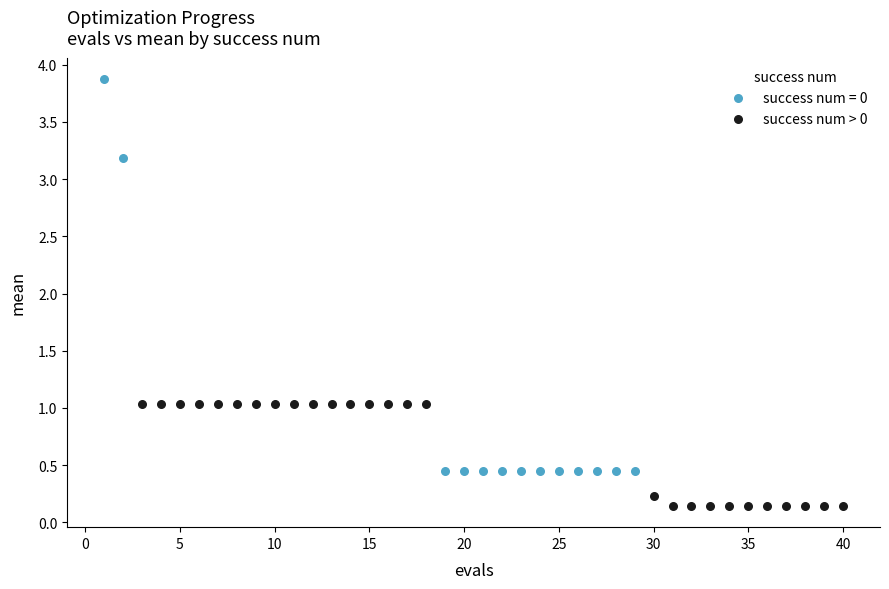

Which series has the widest spread of Y values?

success num = 0